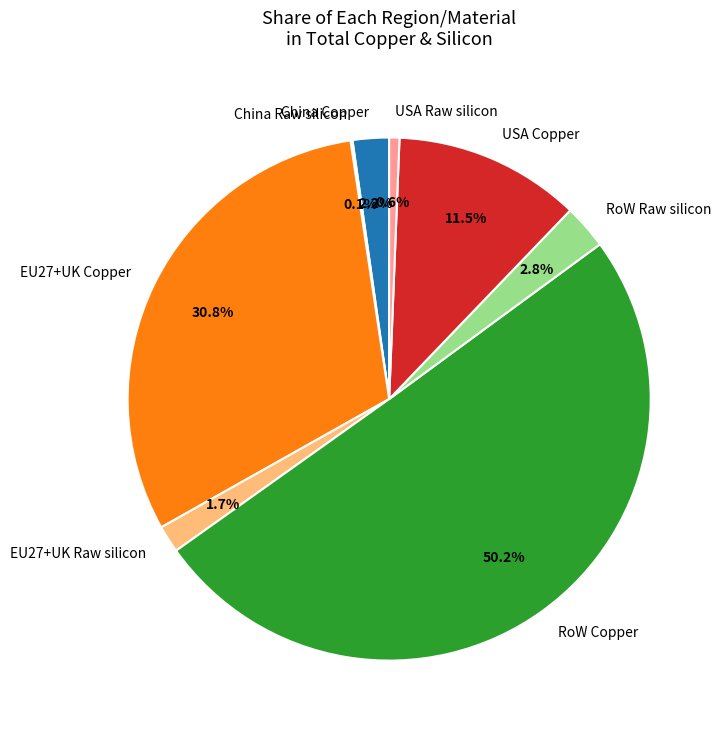

Which slice is the largest?

RoW Copper